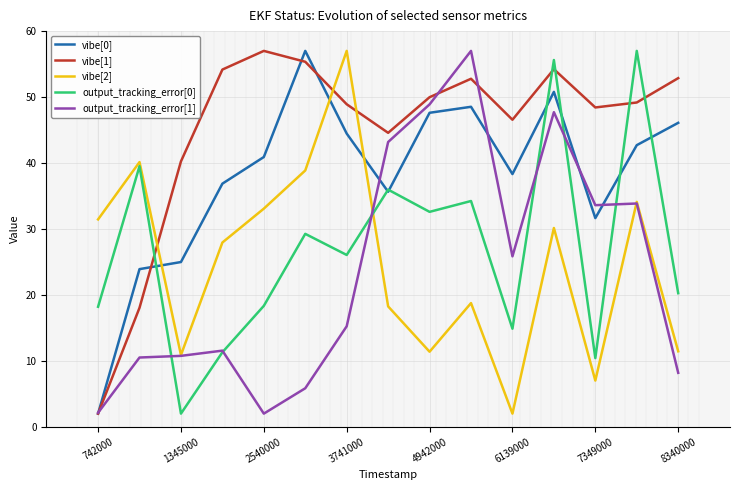

How many intersections are there between vibe[0] and output_tracking_error[0]?

7